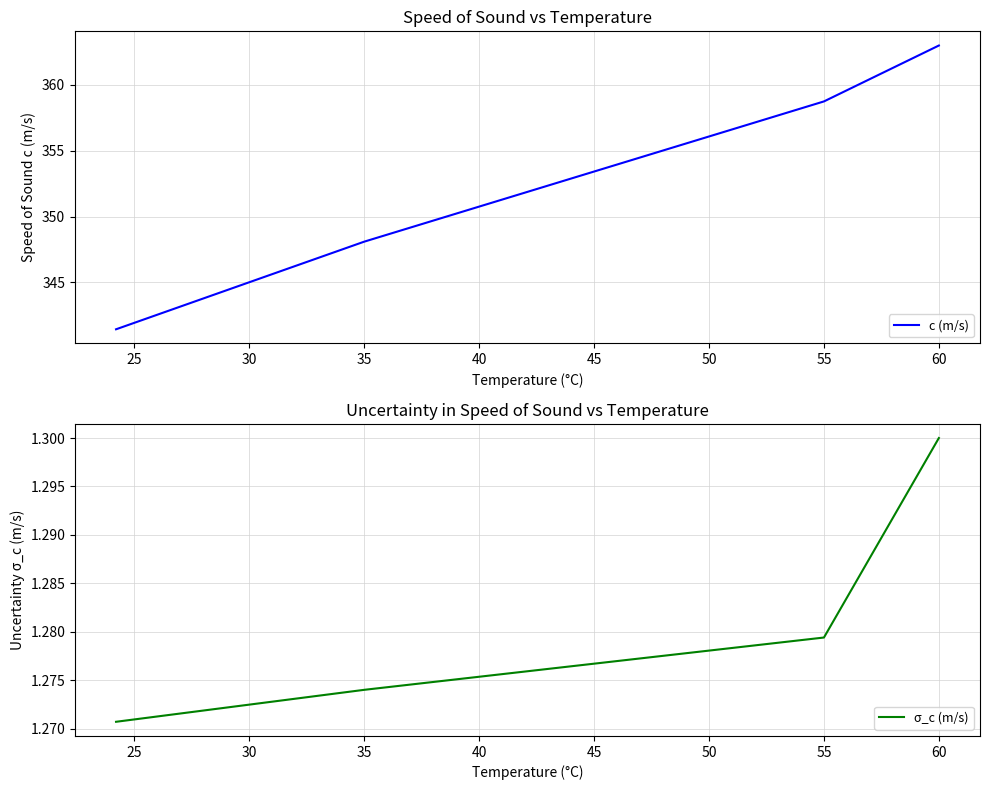

True or false: σ_c (m/s) and c (m/s) cross at least once.

False